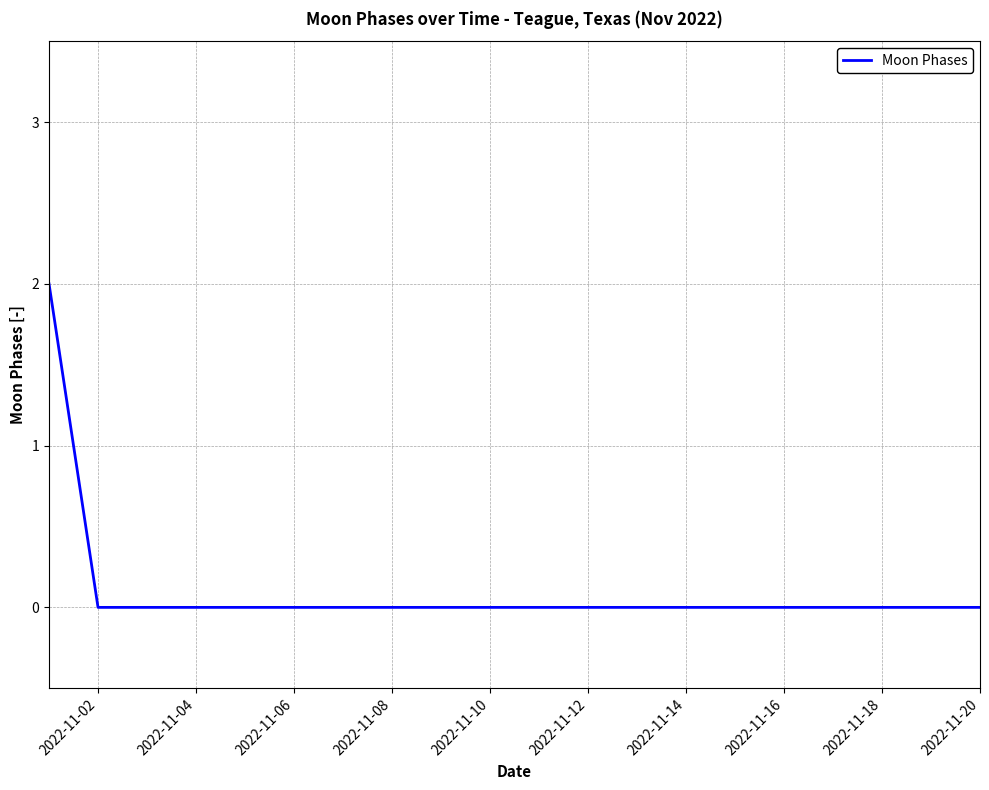

How many values are between 0 and 1?

19